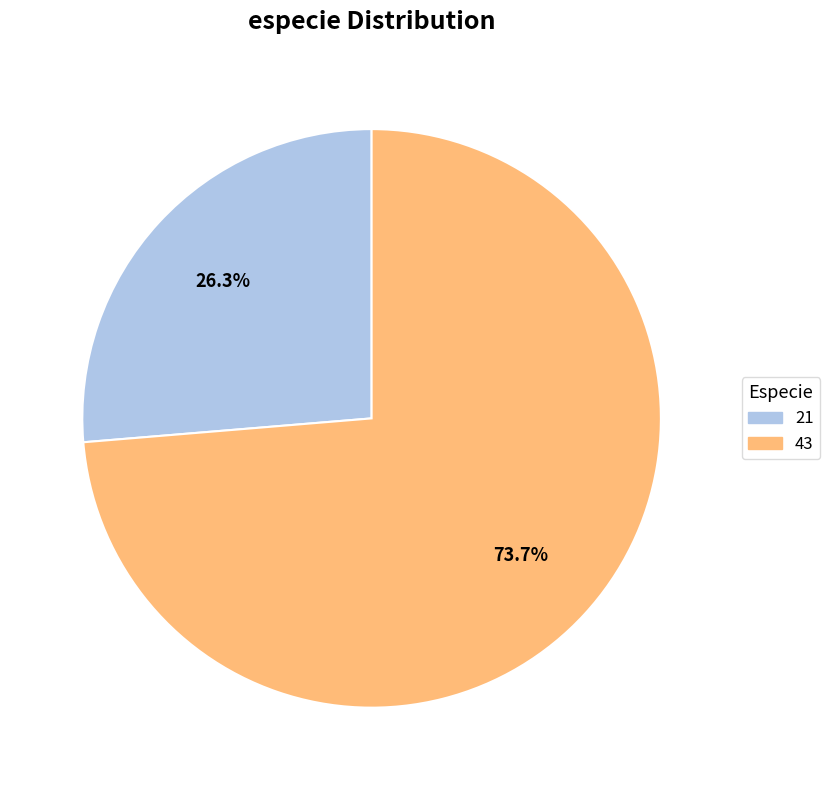

What is the largest slice in the pie chart?

43